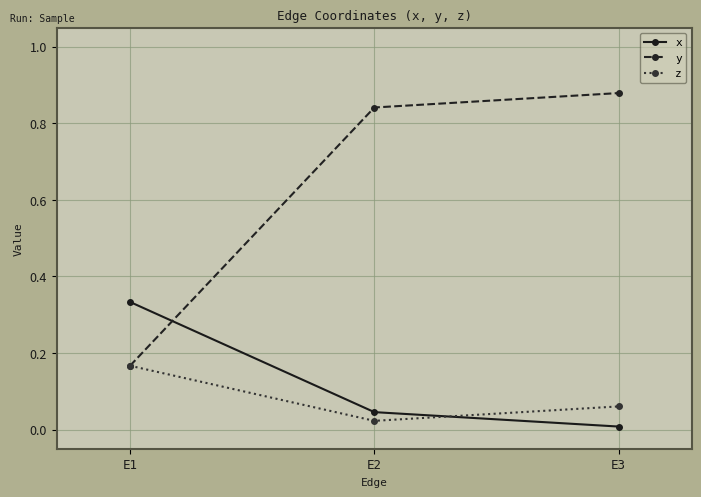

What are all the series names shown in the legend?

x, y, z